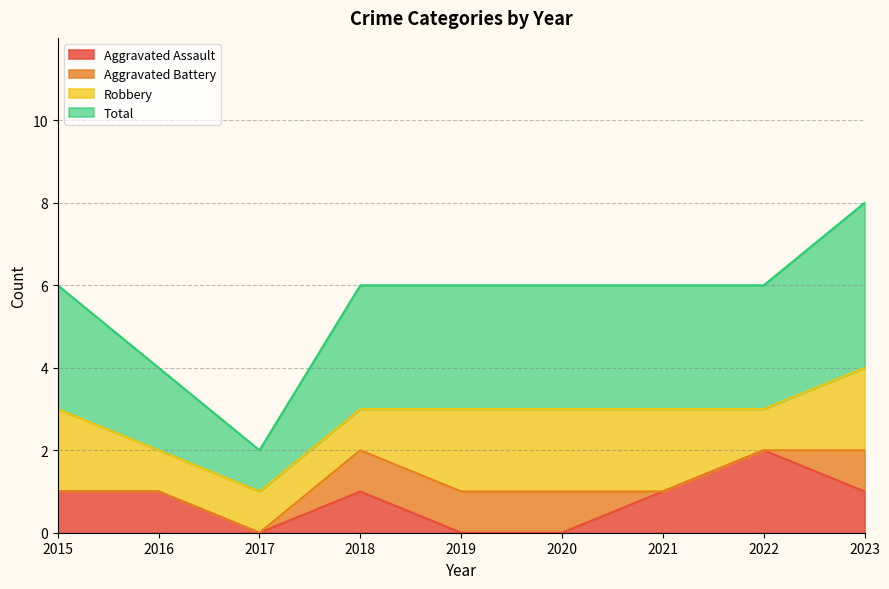

What is the difference between the second highest and minimum values in the Total series?

2